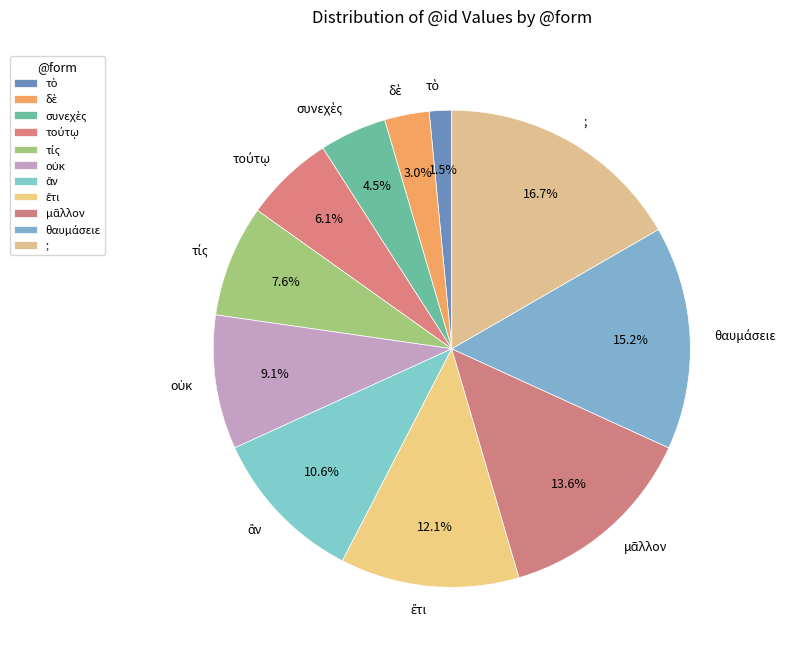

Does ; account for over 50% of the chart?

No